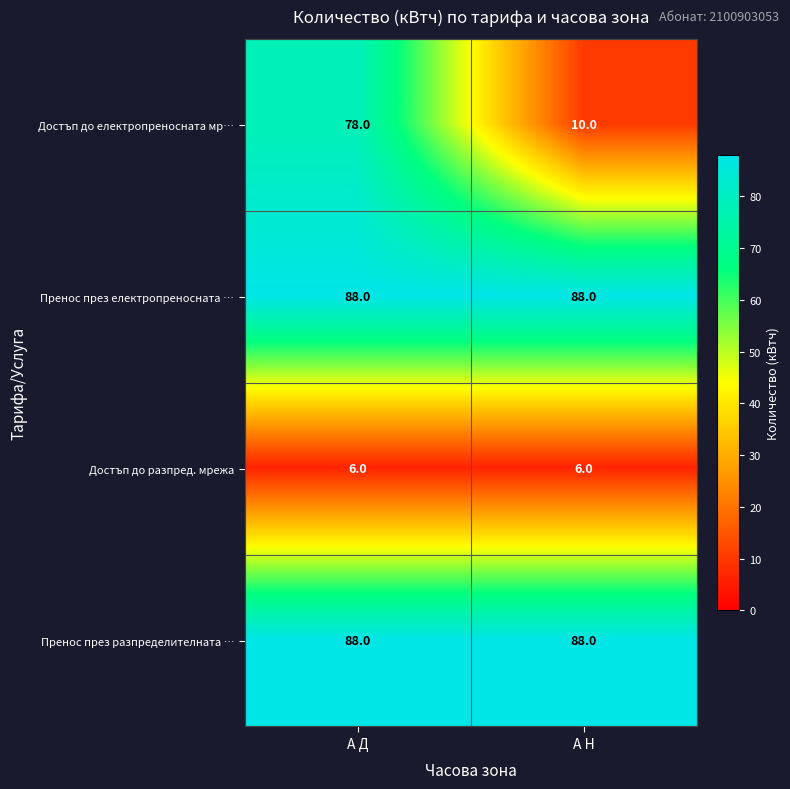

Which series changed the most between А Д and А Н?

Достъп до електропреносната мр…